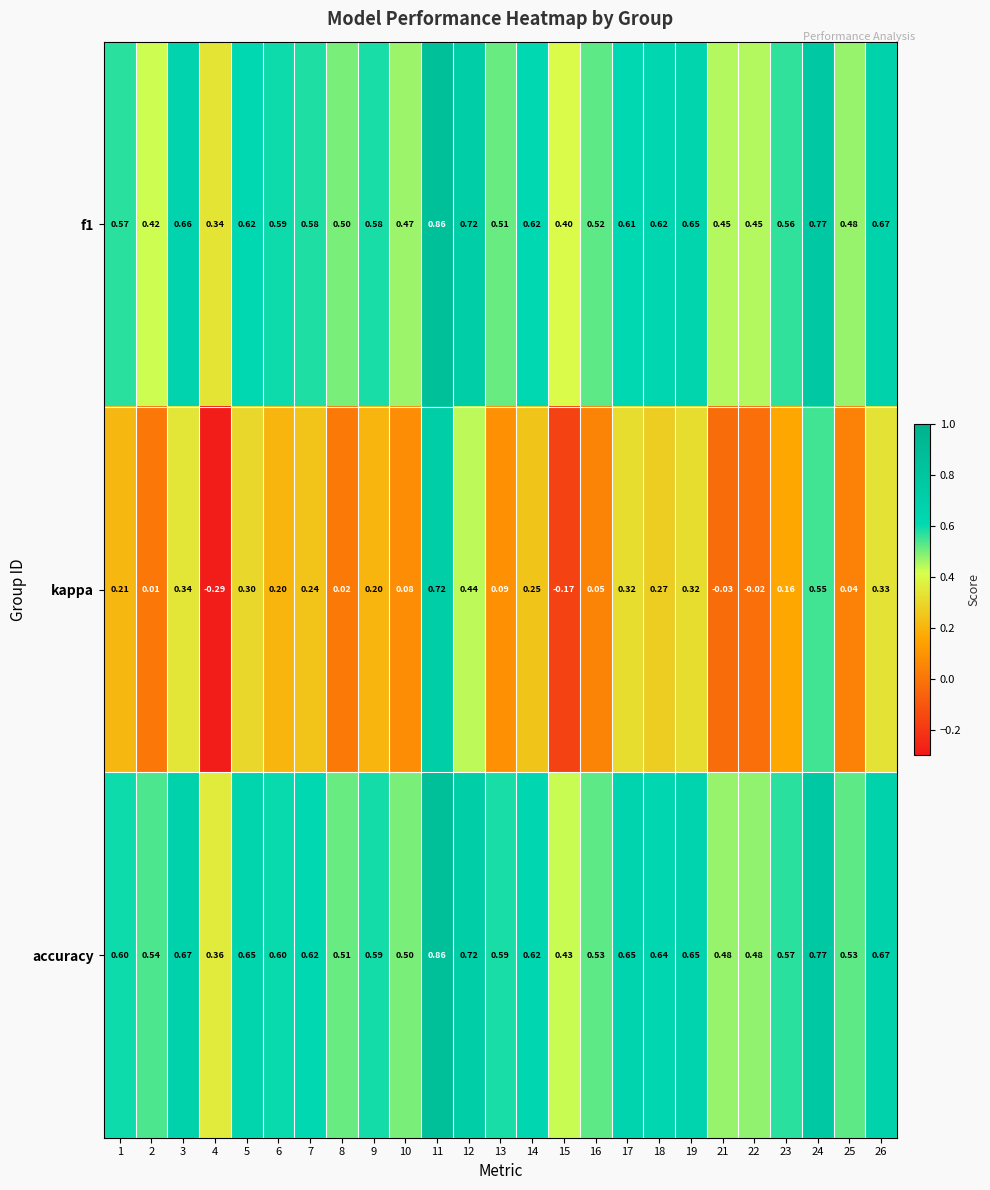

Is the value of accuracy at 19 greater than the value of kappa at 1?

Yes